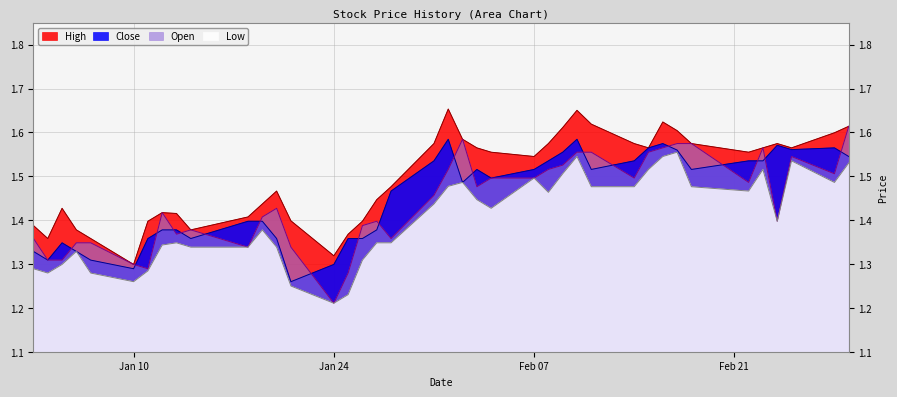

Which category has the lowest value in the Open series?

Jan 24